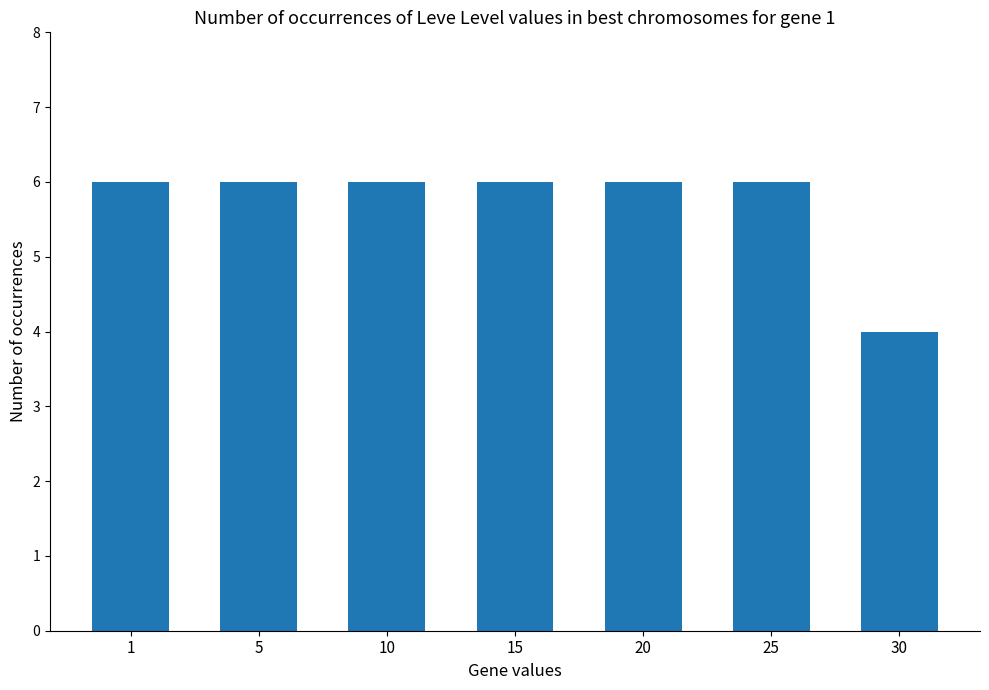

Does the chart contain stacked bars?

No